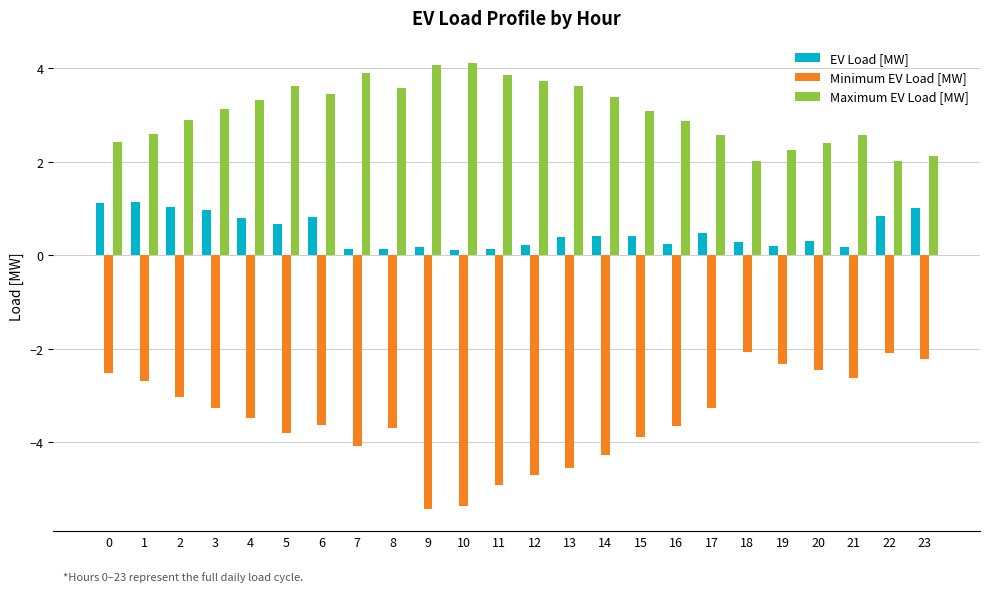

At how many categories does at least one series exceed 0?

24